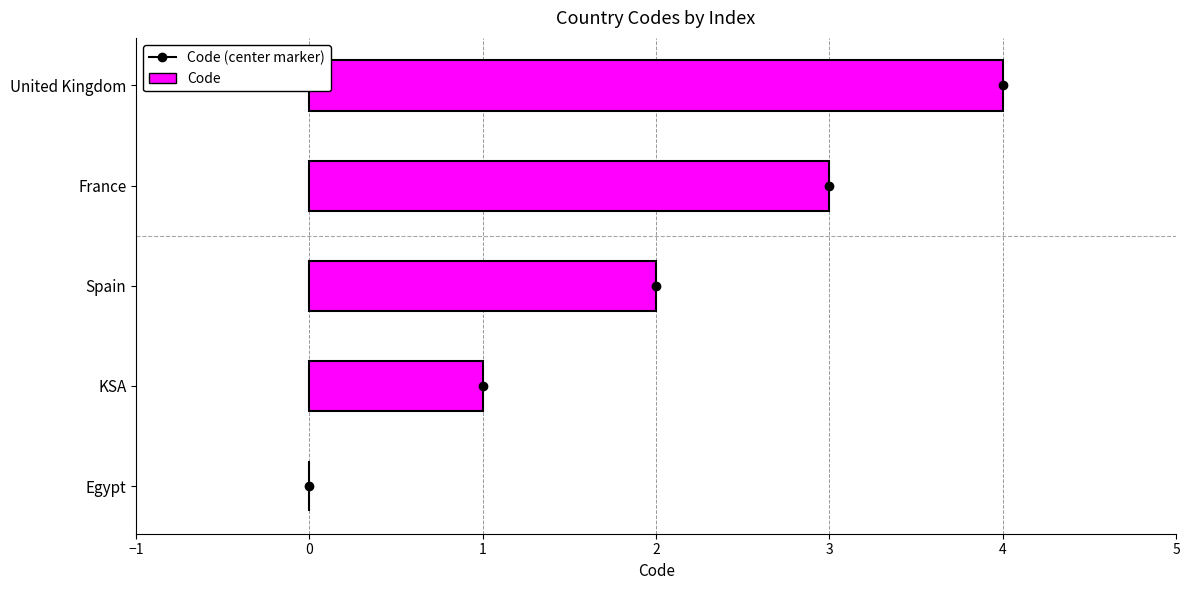

What value does the data have at United Kingdom?

4